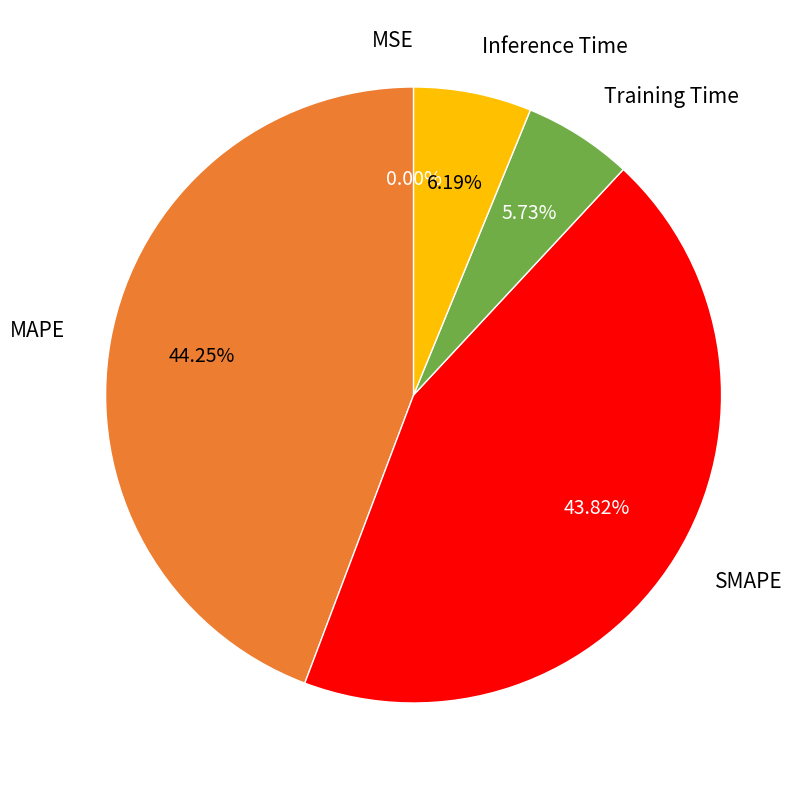

Is Inference Time the majority of the pie?

No